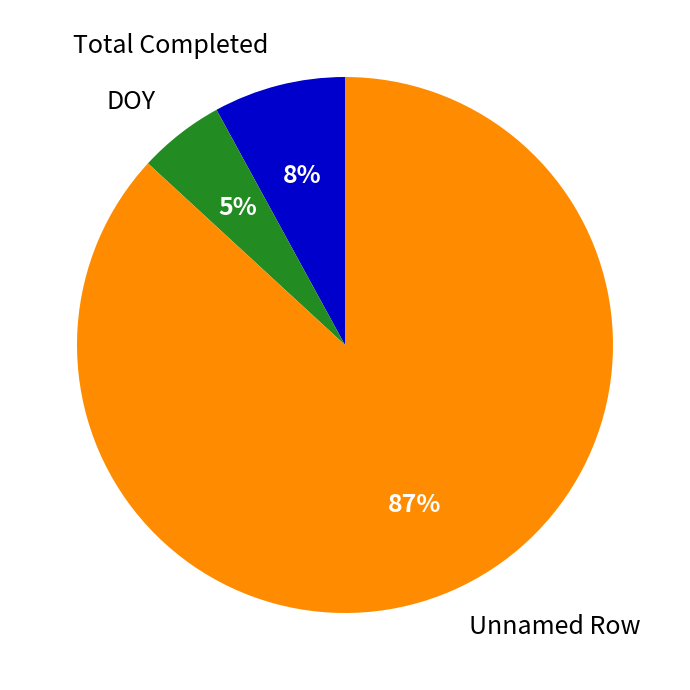

The DOY slice represents 19% of the pie. True or false?

False